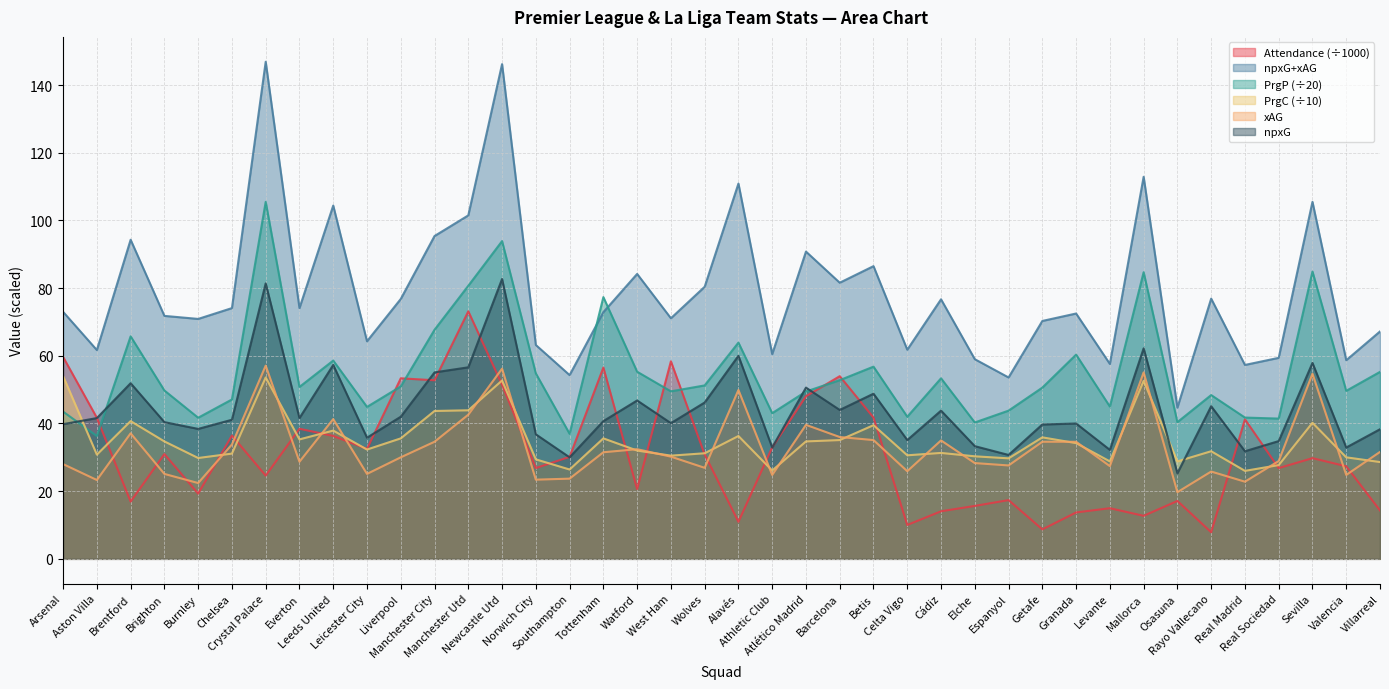

What position from the left is Liverpool?

11